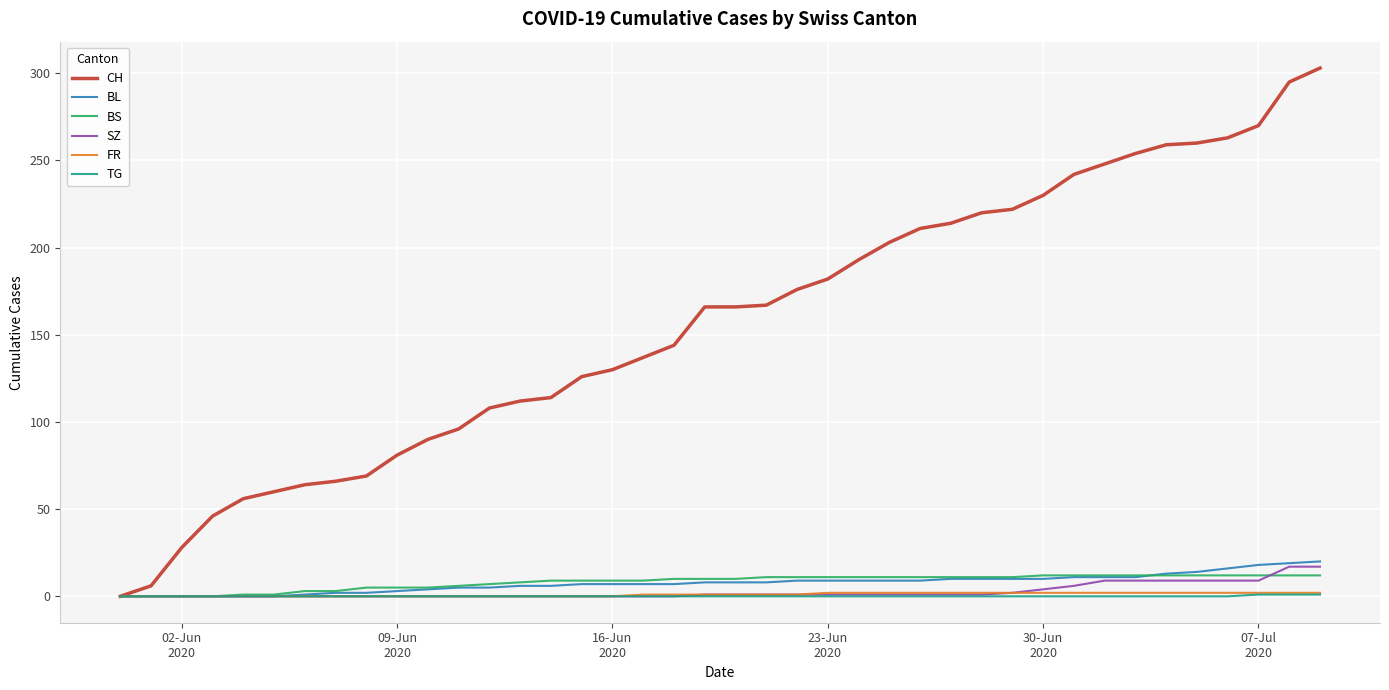

Which series has the largest total across all categories?

CH